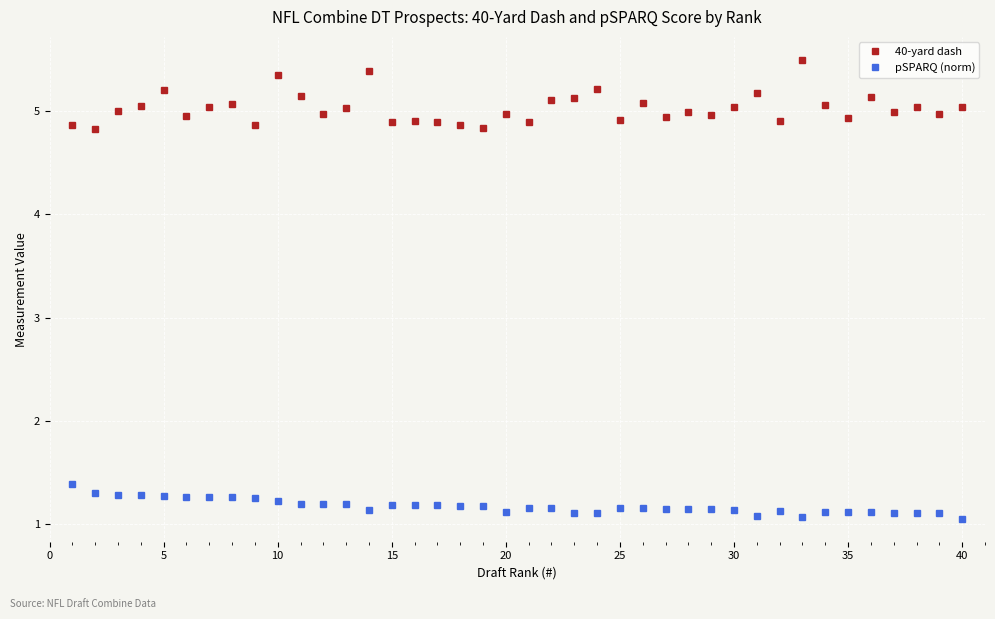

Which series has the widest spread of values?

40-yard dash